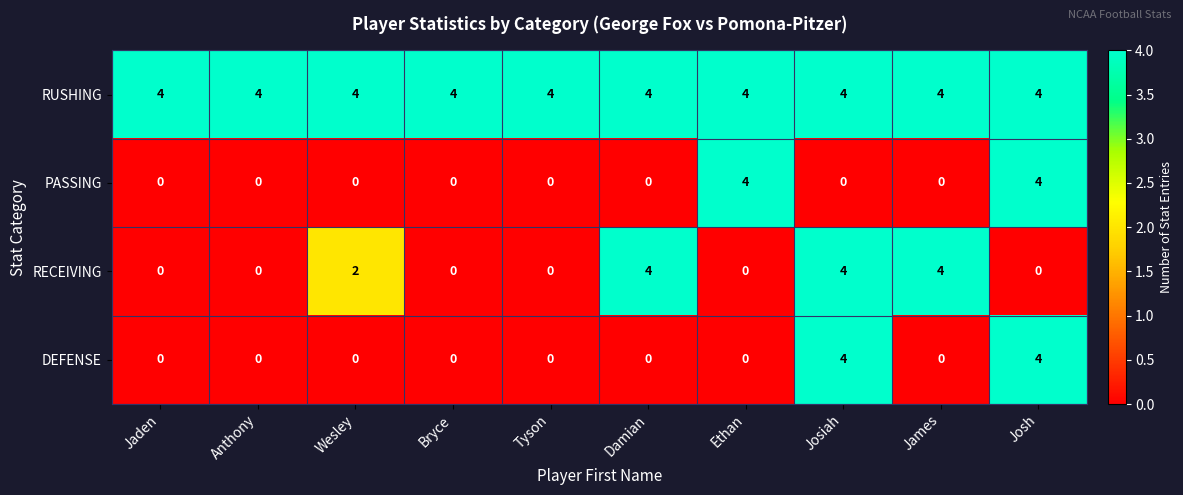

At which label is RECEIVING closest to 2?

Wesley